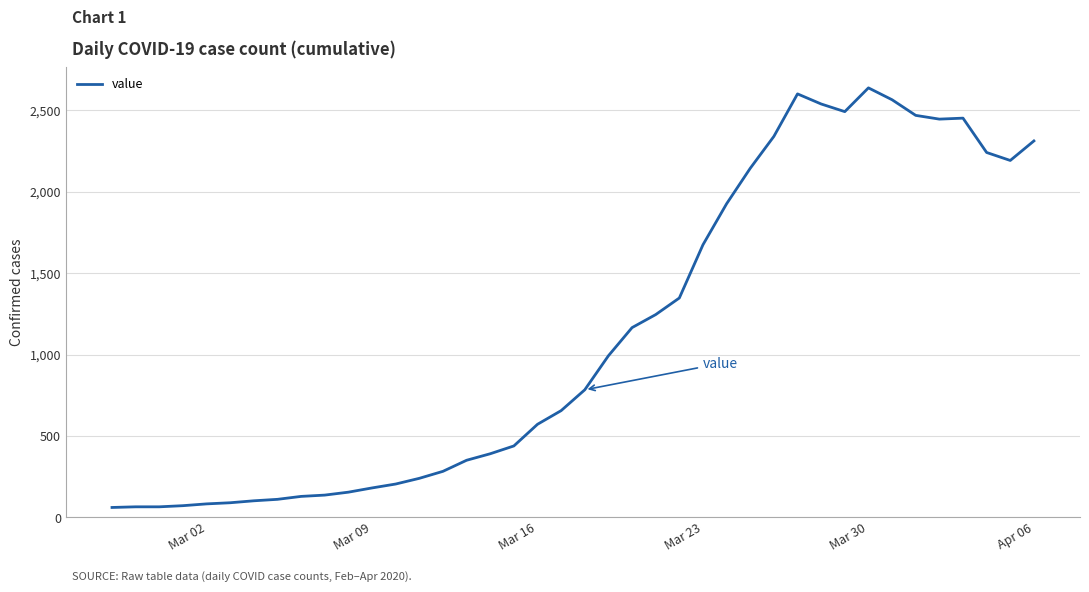

What is the difference between the maximum and second lowest values?

2574